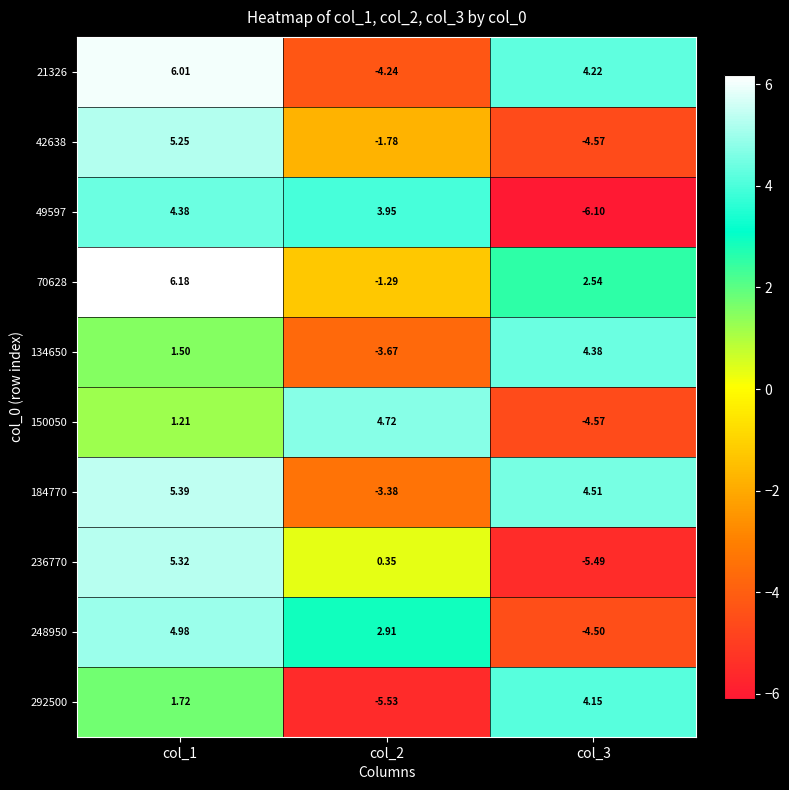

What is the total value across all series at col_3?

-5.4